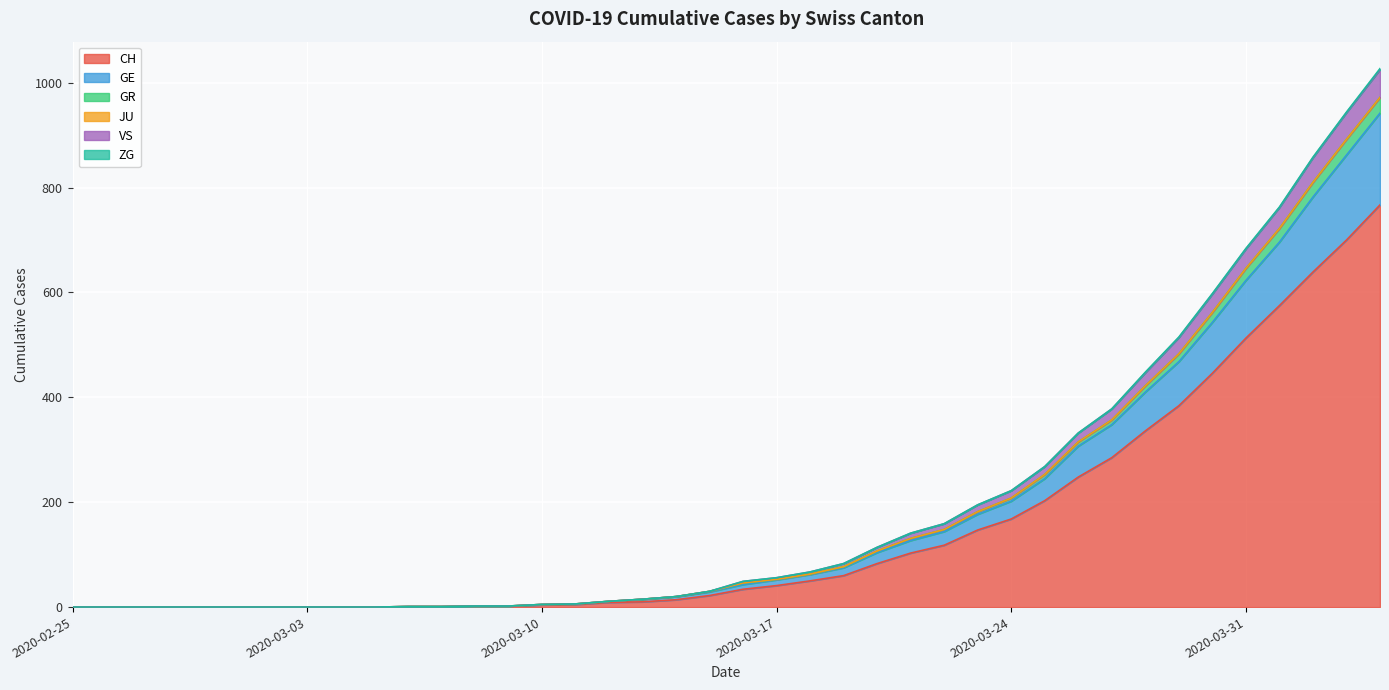

Where is VS nearest to the value 512?

2020-03-29